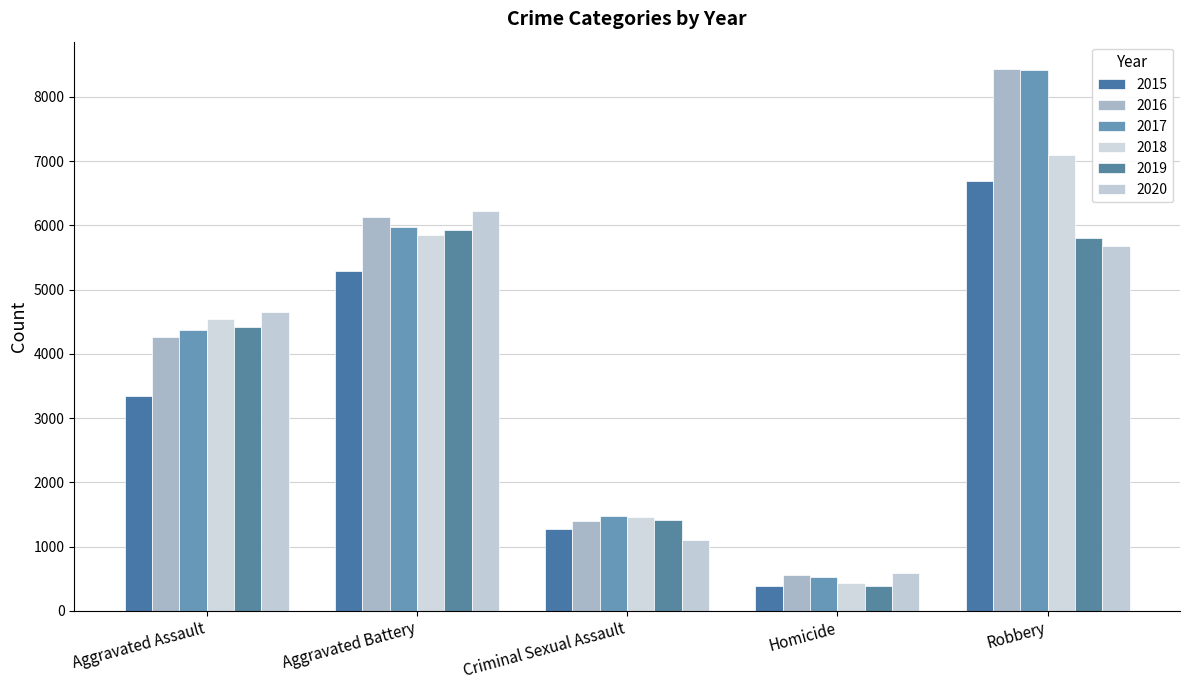

List the series in order of their peak value, highest first.

2016, 2017, 2018, 2015, 2020, 2019